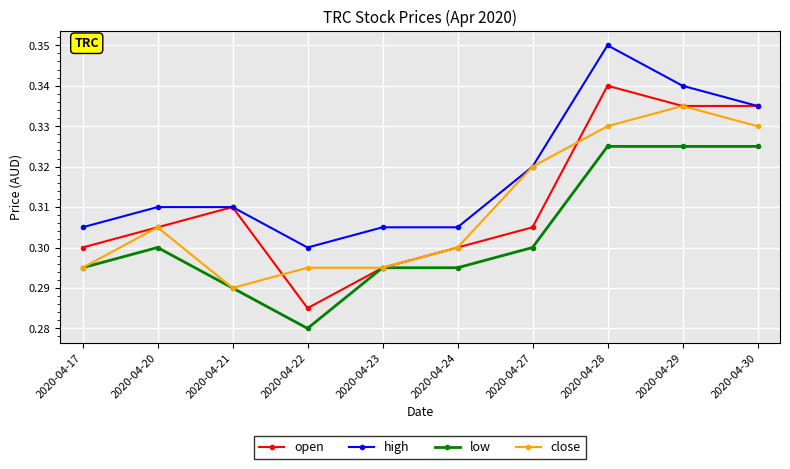

At which category is the sum across all series the highest?

2020-04-28